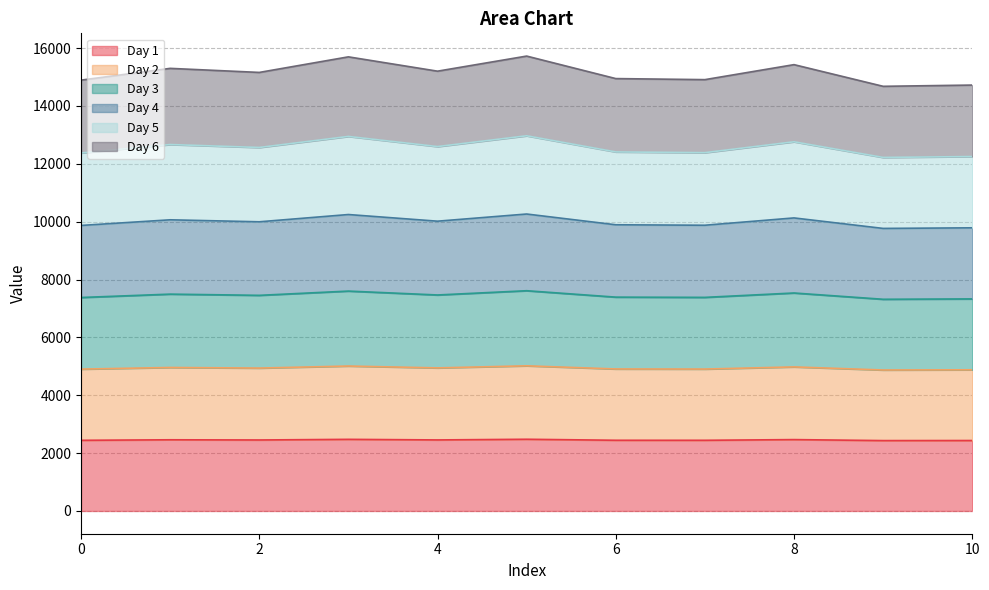

The Day 5 series shows 12411.0 at 6. True or false?

True